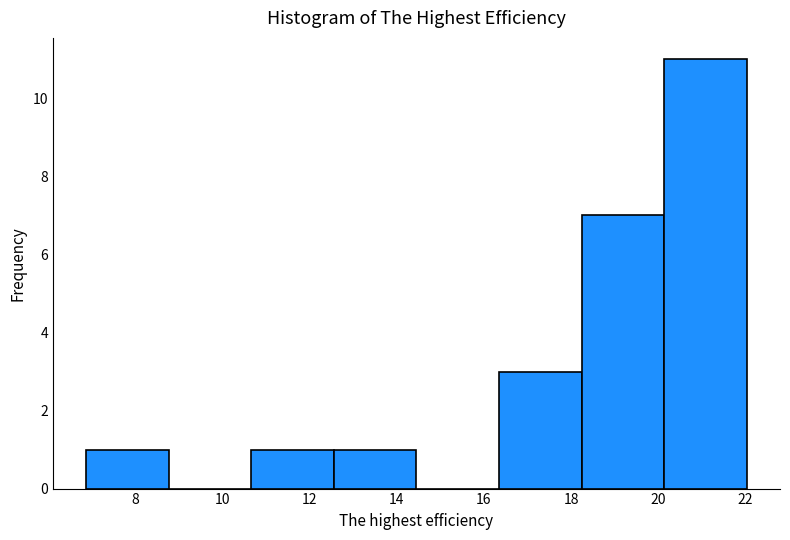

Reading left to right, transcribe this chart: for each bar, give the range it covers on the x-axis and its height. Neither the bar edges nor the heights are printed on the chart, so give them approximately, as read against the axes.

6.8 to 8.8: 1
8.8 to 10.6: 0
10.6 to 12.6: 1
12.6 to 14.4: 1
14.4 to 16.4: 0
16.4 to 18.2: 3
18.2 to 20.2: 7
20.2 to 22.0: 11